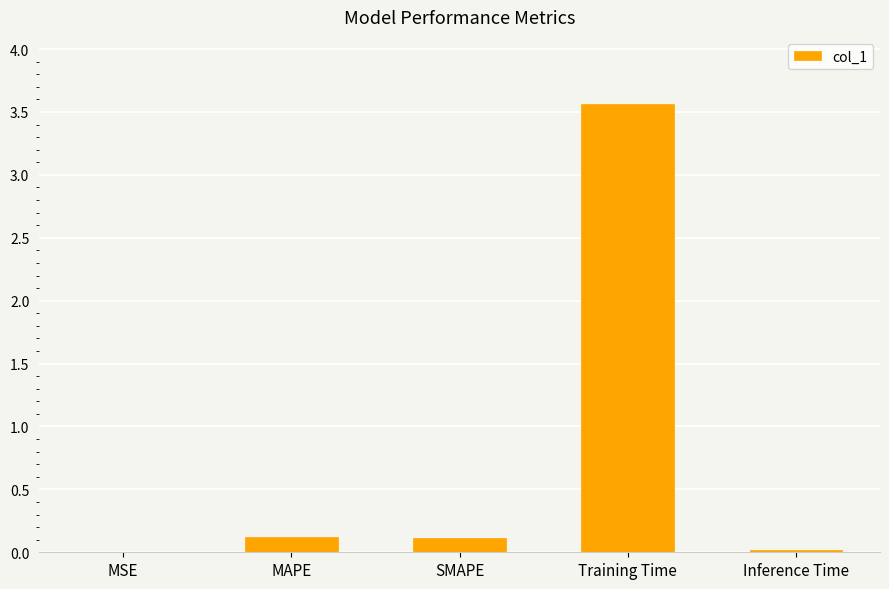

At which category does the chart reach its peak across all series?

Training Time